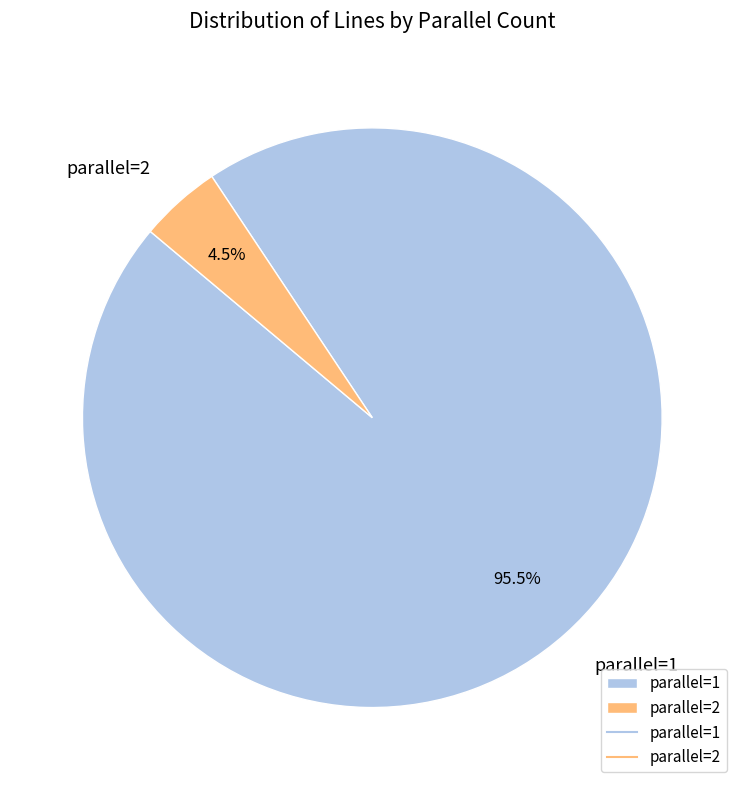

Does parallel=1 represent more than half of the total?

Yes